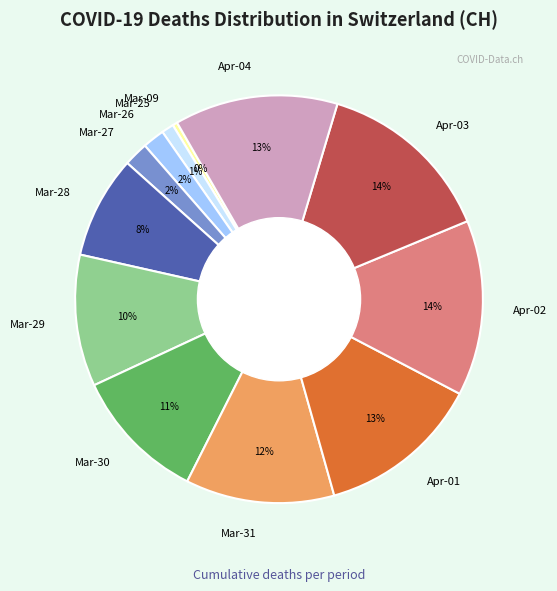

Is it true that Mar-29 is 10% of the pie?

True